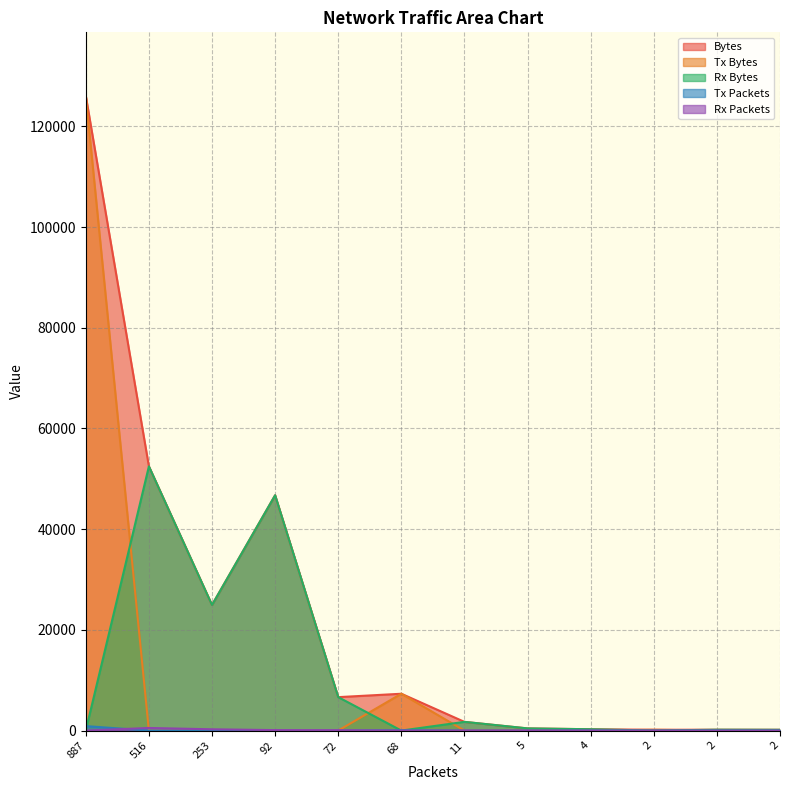

How many categories are shown in the chart?

12